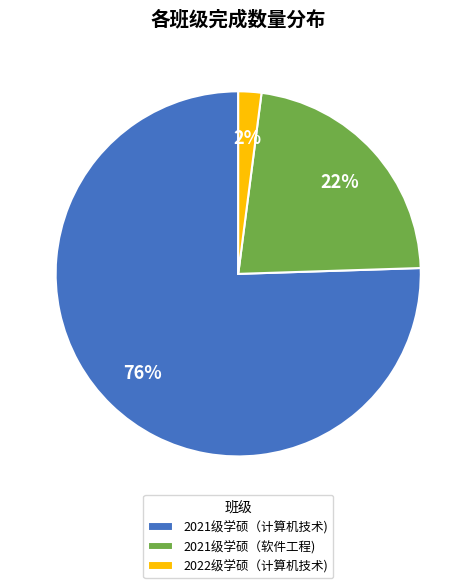

Is there any slice that represents more than half of the pie?

Yes